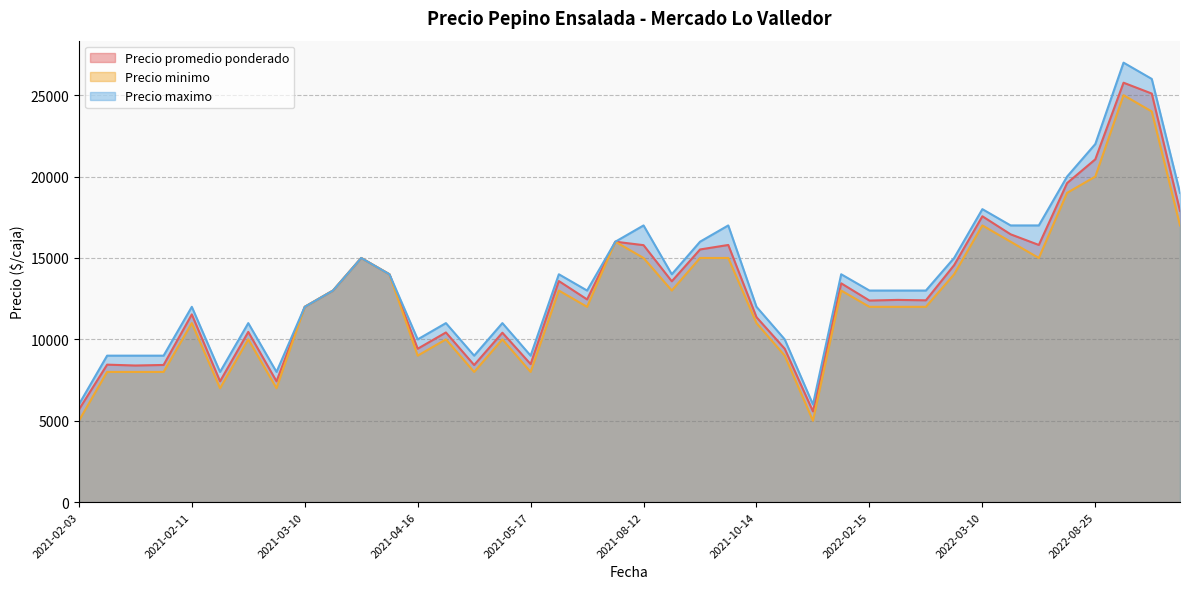

Which has a higher value, 2022-03-24 or 2021-10-14?

2022-03-24